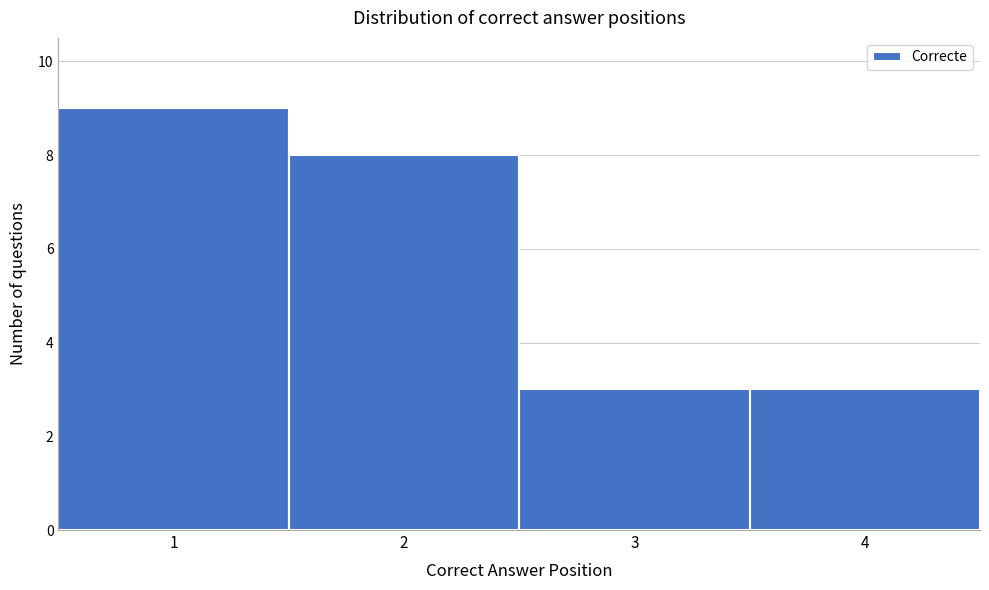

Reading left to right, transcribe this chart: for each bar, give the range it covers on the x-axis and its height. The values are not printed on the chart, so give them approximately, as read against the axis.

0.5 to 1.5: 9
1.5 to 2.5: 8
2.5 to 3.5: 3
3.5 to 4.5: 3